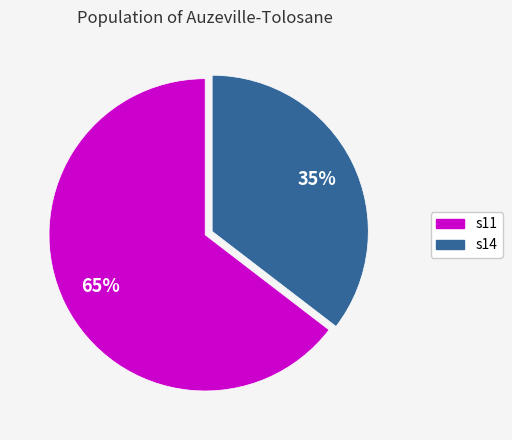

To the nearest percent, what is the average slice percentage?

50%